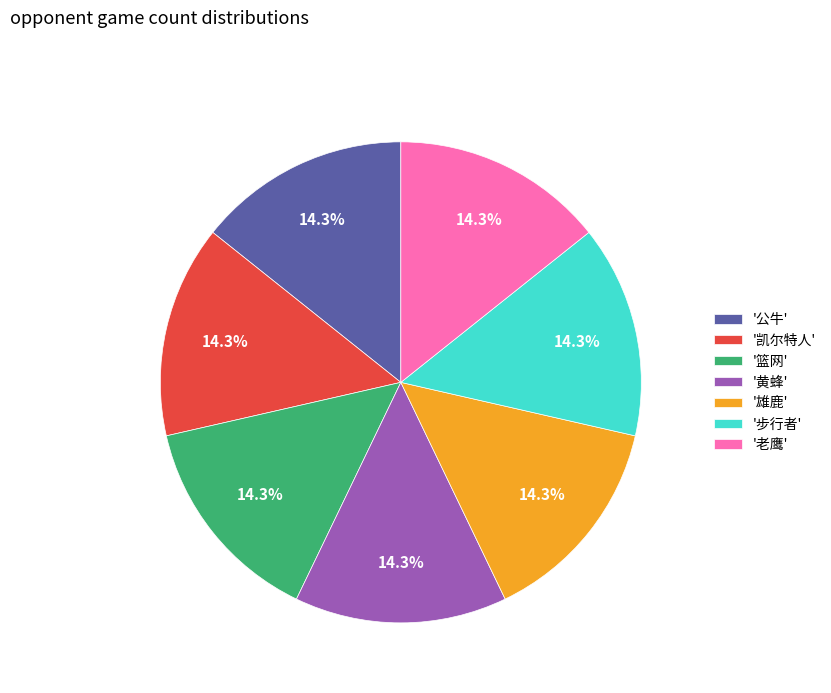

How many slices are in this pie chart?

7